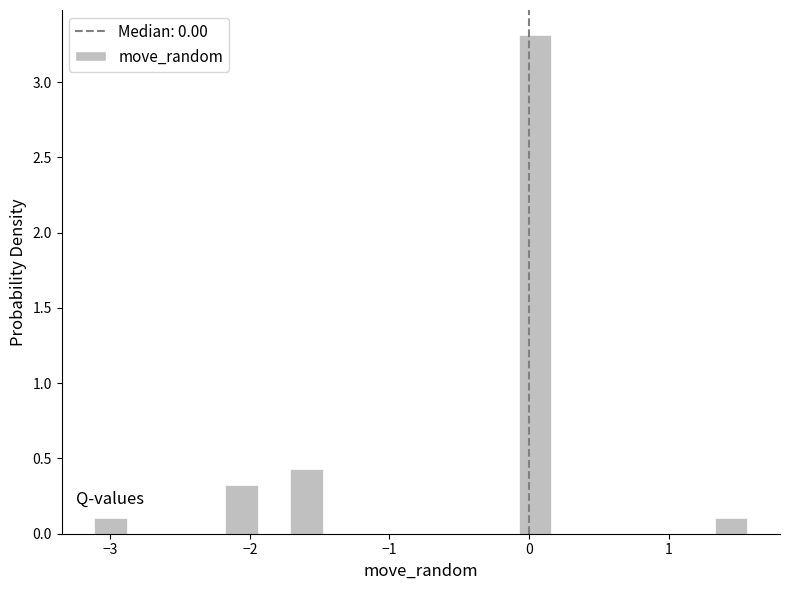

Around what value on the x-axis is the tallest bar? Give the approximate position of its centre, as read against the axis.

0.0